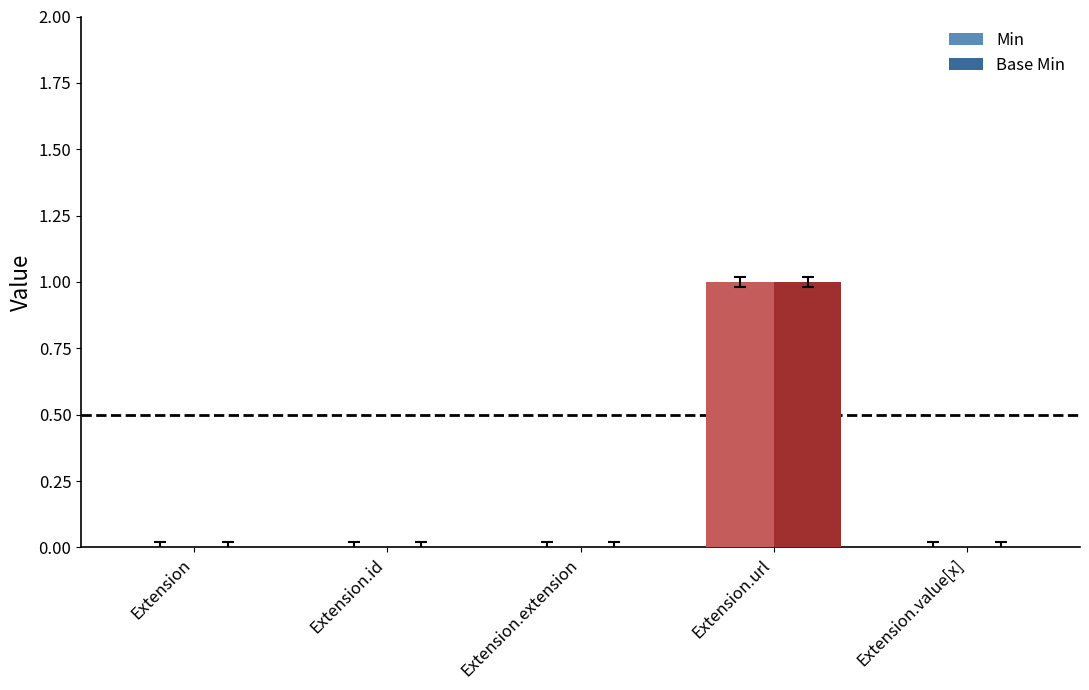

How many series are shown in this chart?

2